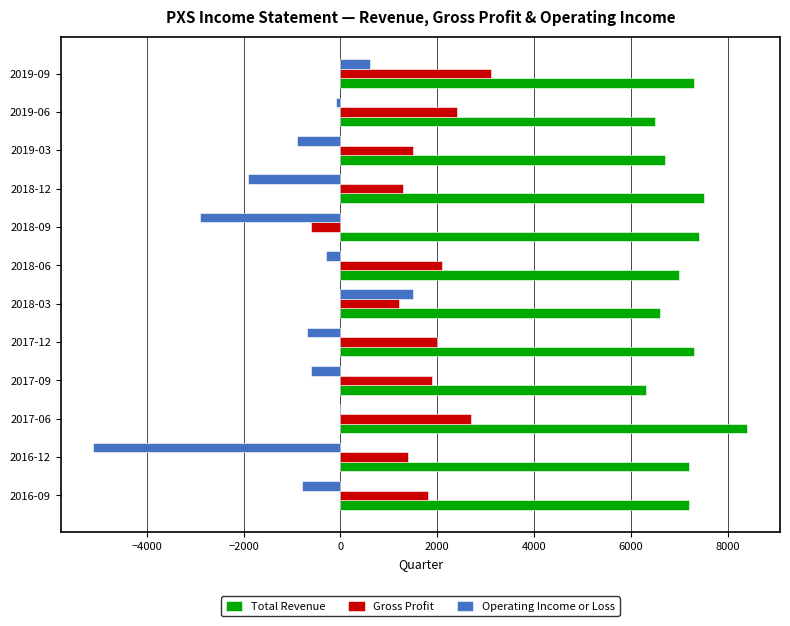

What is the sum of all Gross Profit values?

20800